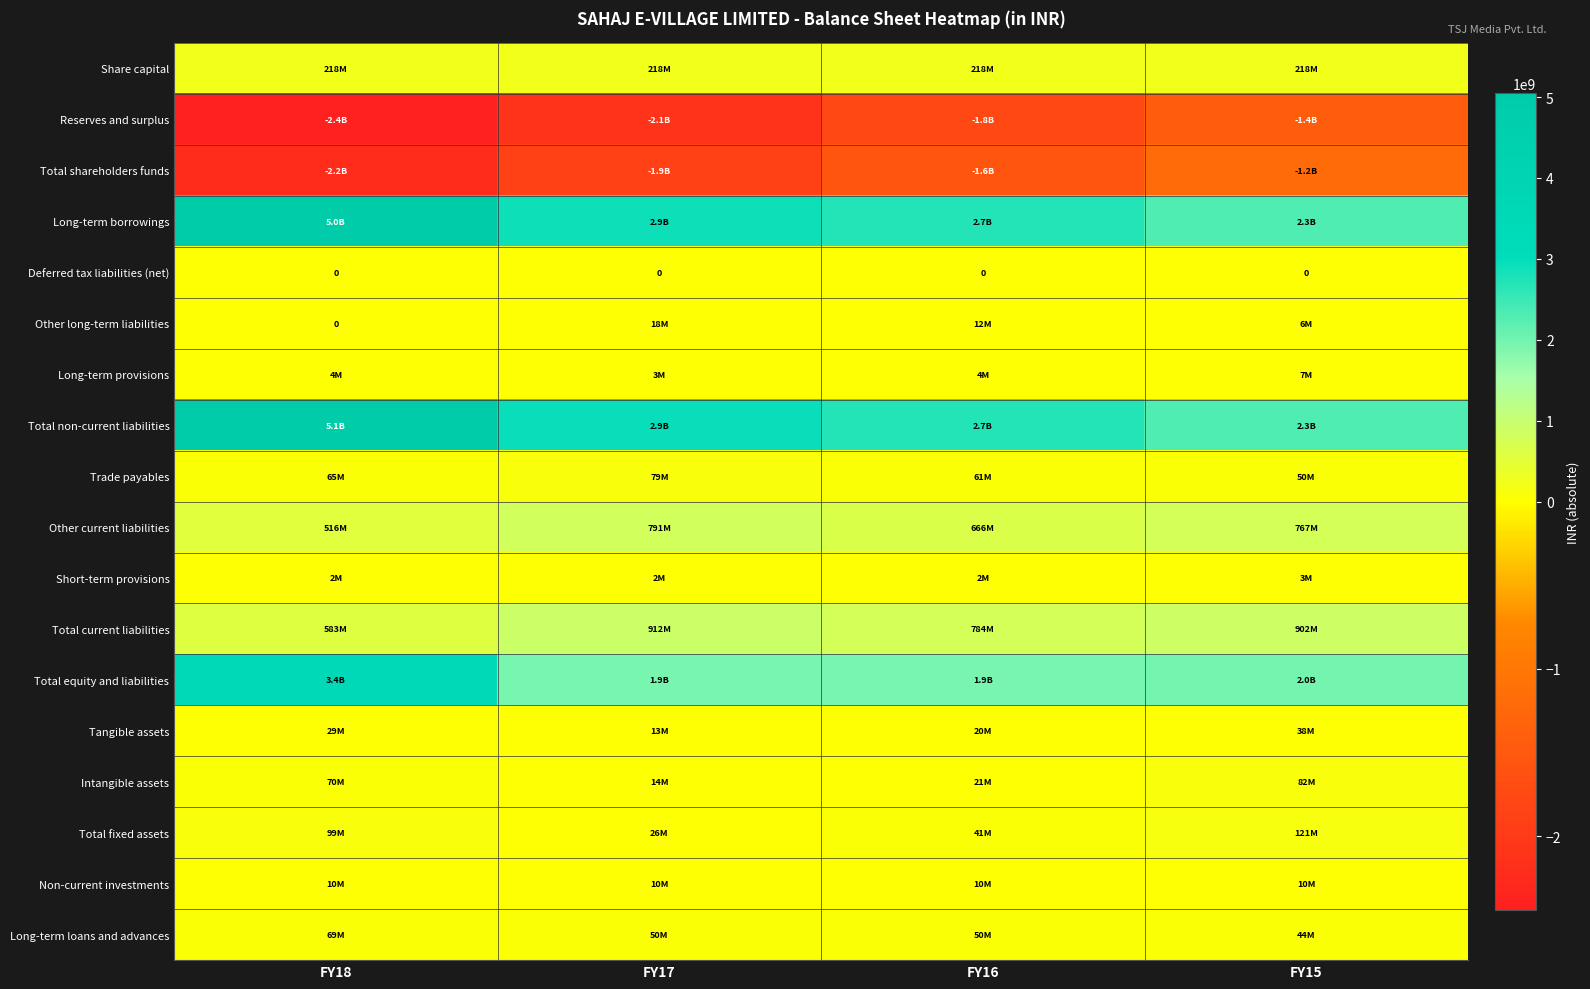

What is the maximum value shown in the chart?

5050339000